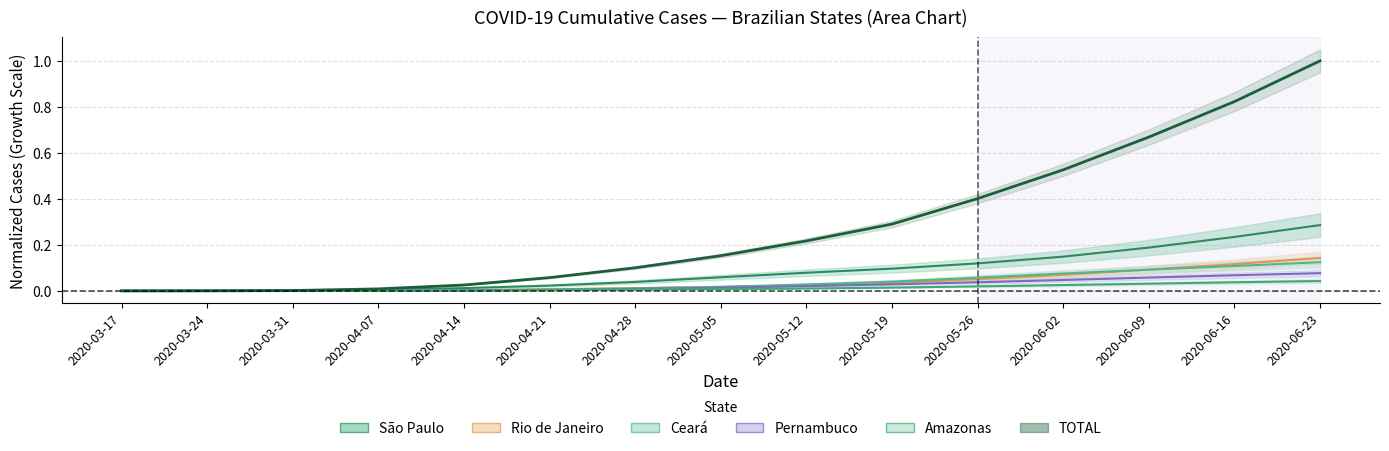

The value of Rio de Janeiro (center) at 2020-05-12 is 0.0. True or false?

False